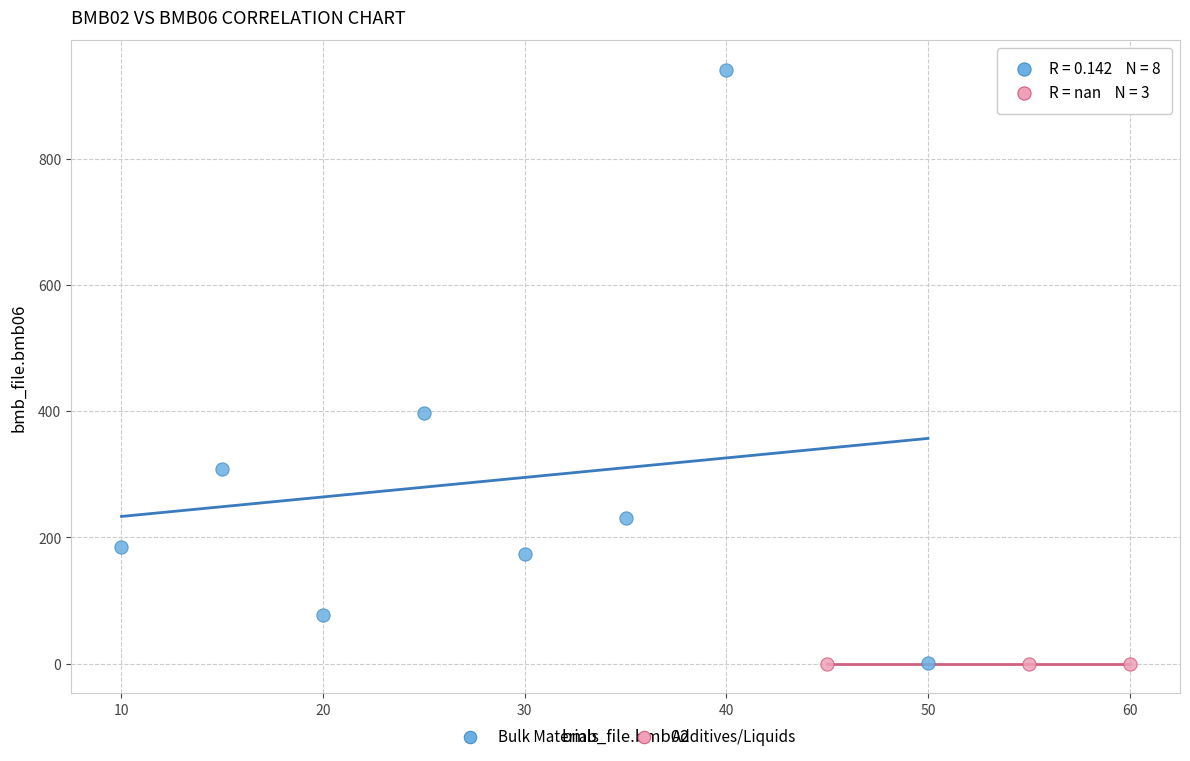

Which series contains the highest Y value?

Bulk Materials